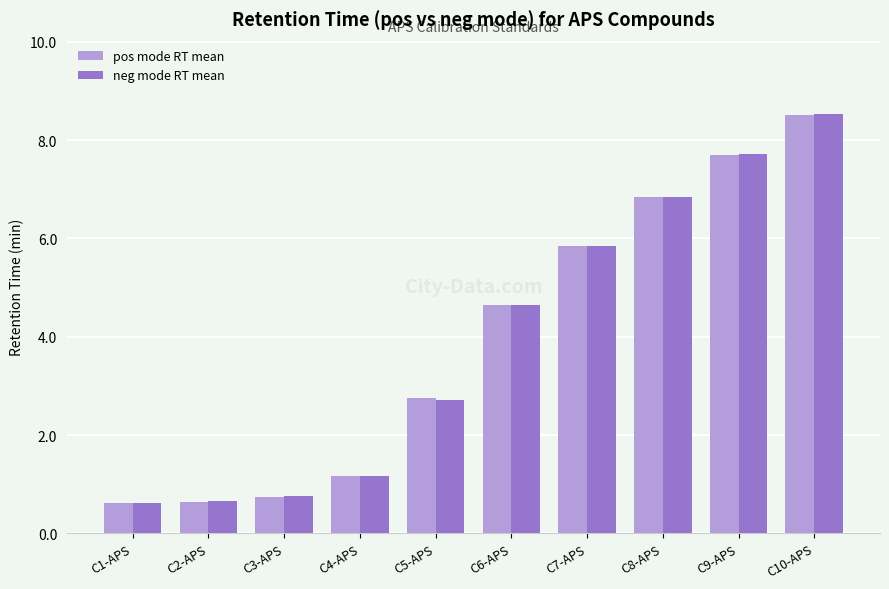

How many data points in pos mode RT mean are less than 4?

5